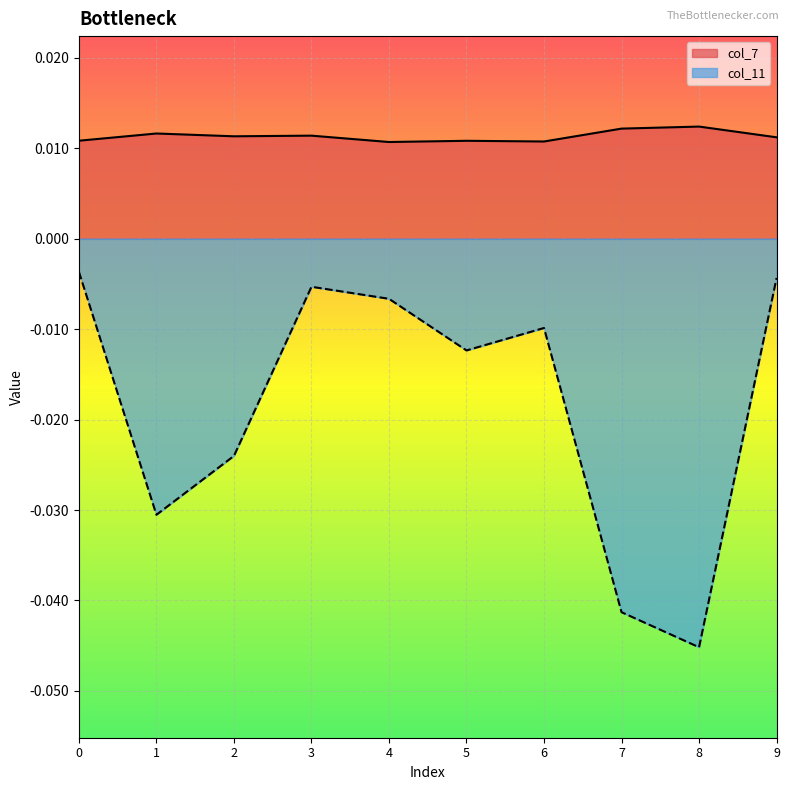

Where is the first local maximum for col_11?

3